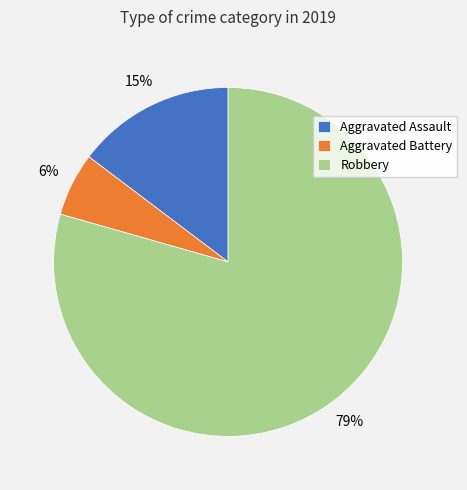

Is there any slice that represents more than half of the pie?

Yes